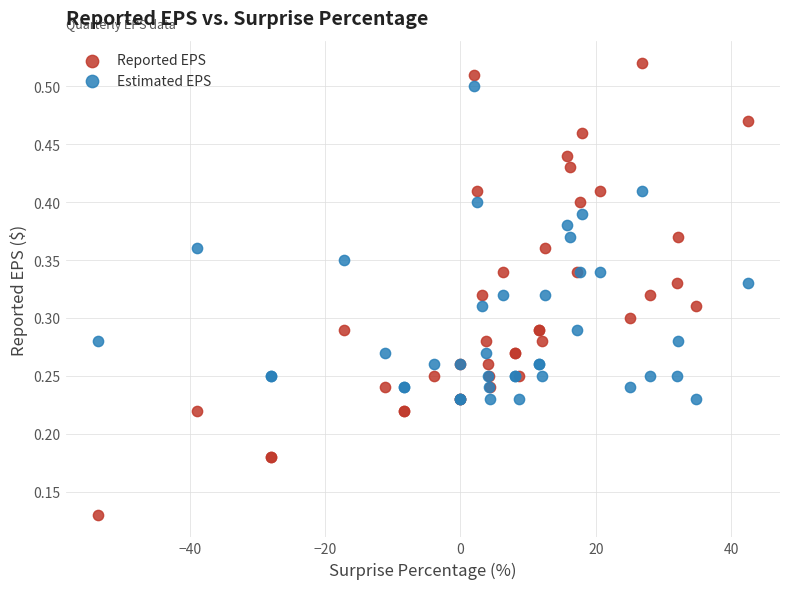

Which series contains the highest Y value?

Reported EPS